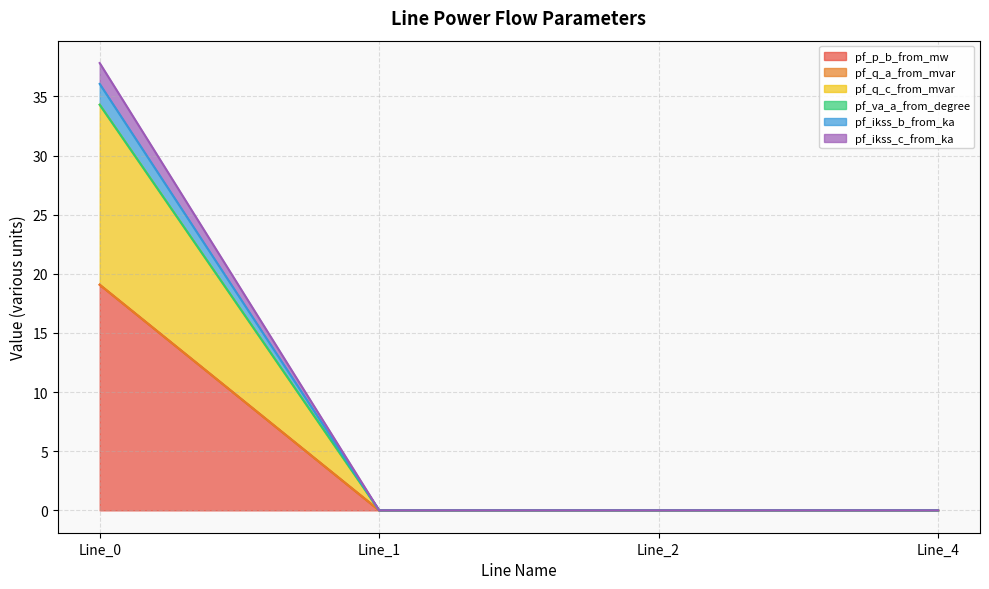

True or false: pf_p_b_from_mw and pf_q_c_from_mvar intersect in this chart.

False